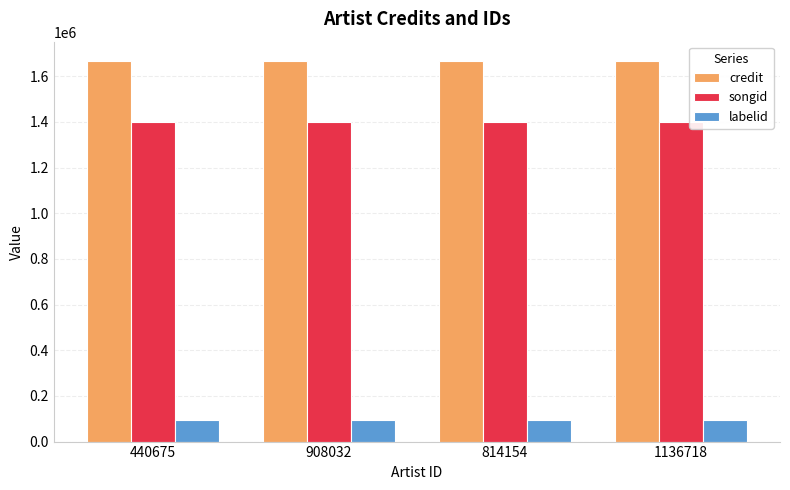

Rank the series by their maximum value, from lowest to highest.

labelid, songid, credit